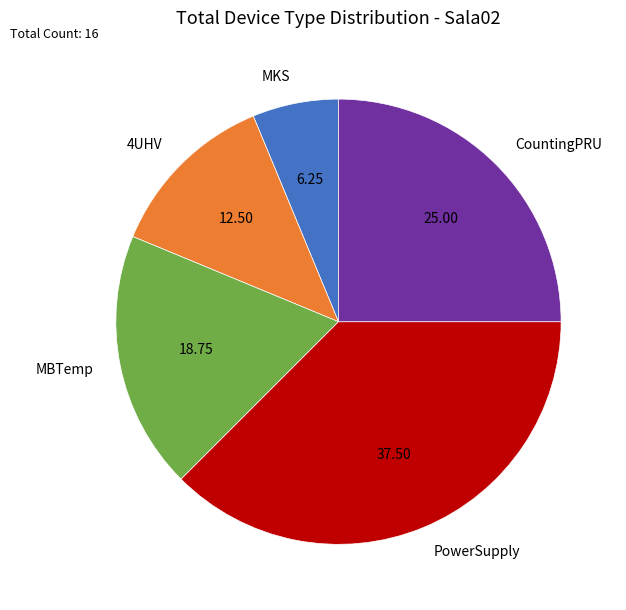

How many segments does this pie chart have?

5